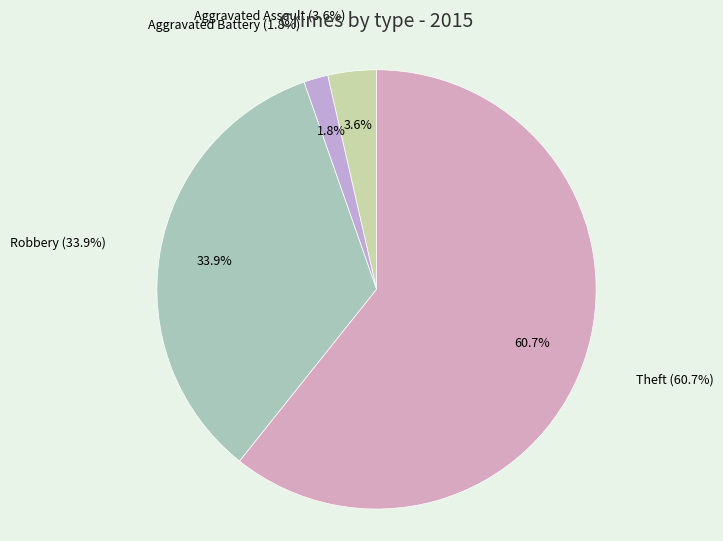

To the nearest percent, what portion does Theft represent?

61%